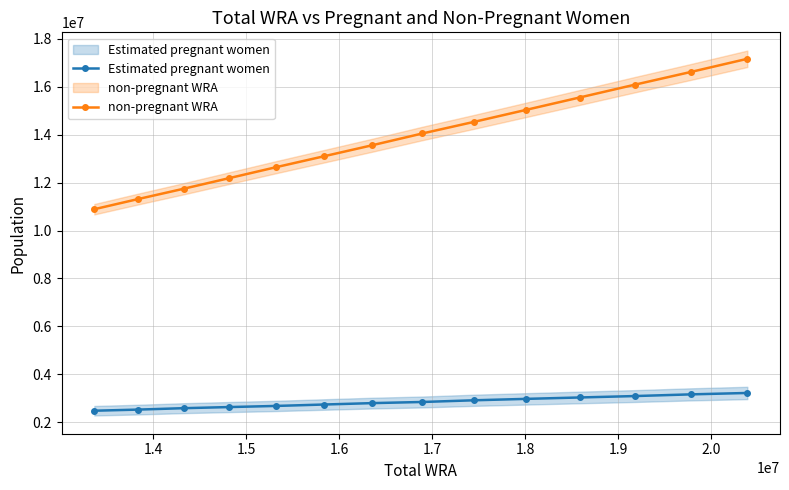

True or false: non-pregnant WRA has more than 0 interior local peaks.

False